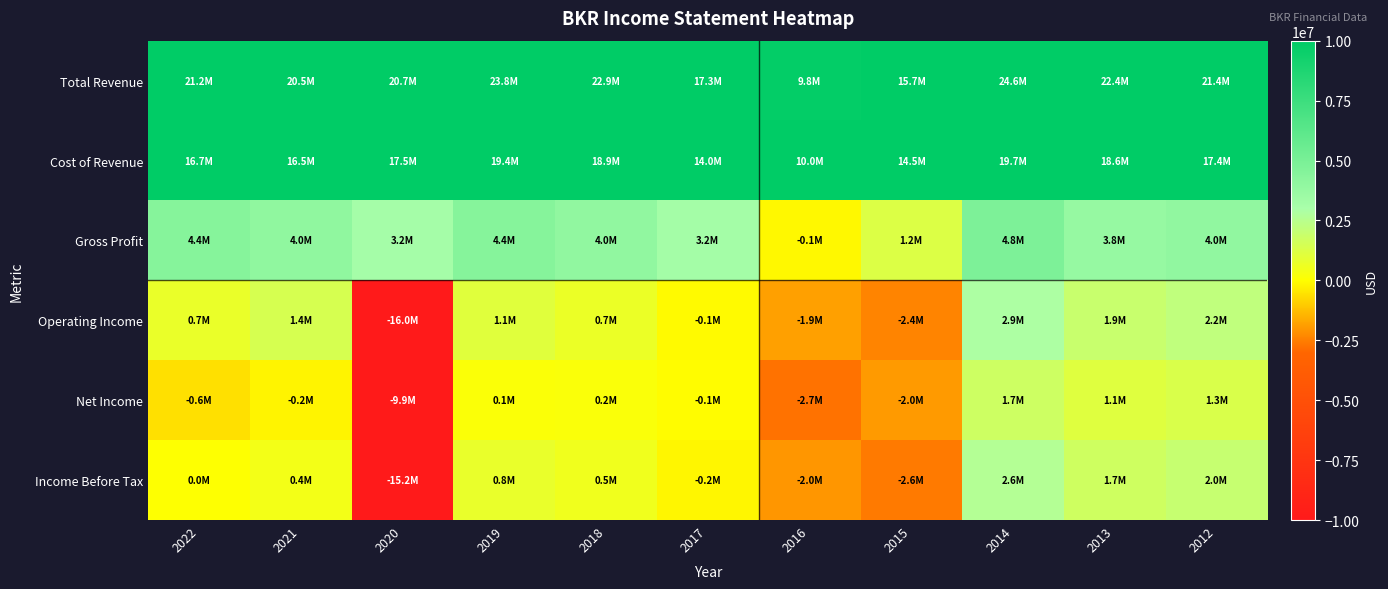

Reading left to right, extract all data points from this chart.

Total Revenue: 2022=21156000	2021=20502000	2020=20705000	2019=23838000	2018=22877000	2017=17259000	2016=9841000	2015=15742000	2014=24551000	2013=22364000	2012=21361000
Cost of Revenue: 2022=16725000	2021=16453000	2020=17506000	2019=19402000	2018=18891000	2017=14046000	2016=9973000	2015=14502000	2014=19746000	2013=18553000	2012=17356000
Gross Profit: 2022=4431000	2021=4049000	2020=3199000	2019=4436000	2018=3986000	2017=3213000	2016=-132000	2015=1240000	2014=4805000	2013=3811000	2012=4005000
Operating Income: 2022=734000	2021=1431000	2020=-15978000	2019=1074000	2018=701000	2017=-107000	2016=-1862000	2015=-2396000	2014=2859000	2013=1949000	2012=2192000
Net Income: 2022=-601000	2021=-219000	2020=-9940000	2019=128000	2018=195000	2017=-73000	2016=-2738000	2015=-1967000	2014=1719000	2013=1096000	2012=1311000
Income Before Tax: 2022=22000	2021=428000	2020=-15202000	2019=753000	2018=541000	2017=-171000	2016=-2040000	2015=-2613000	2014=2627000	2013=1715000	2012=1982000